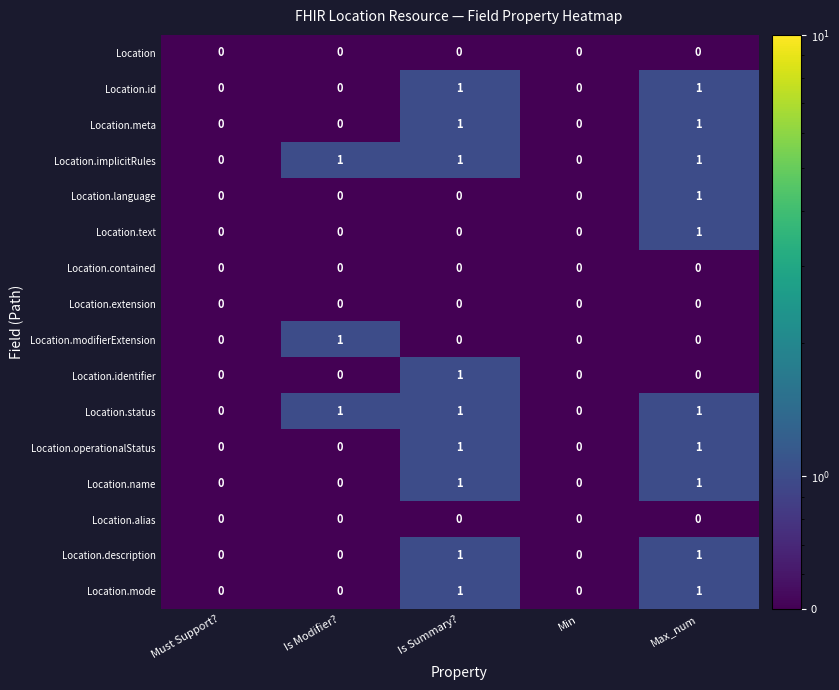

At which category is the sum across all series the highest?

Max_num